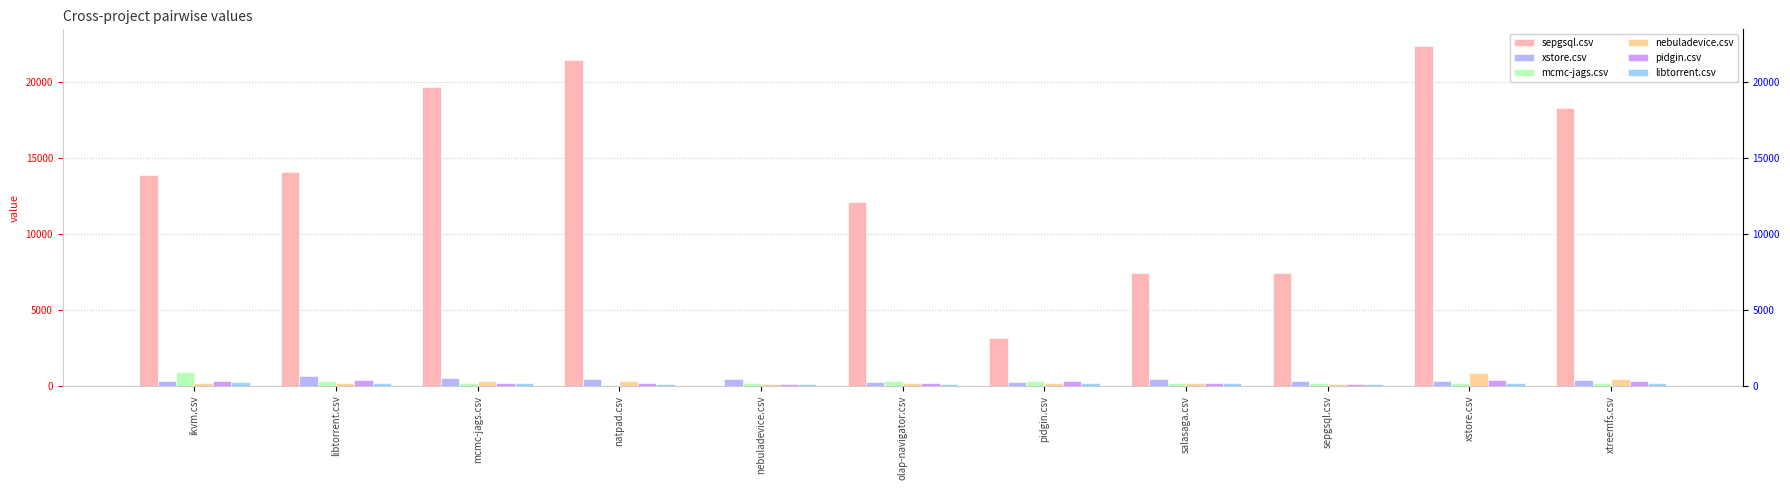

What is the label of the 9th bar from the right?

mcmc-jags.csv